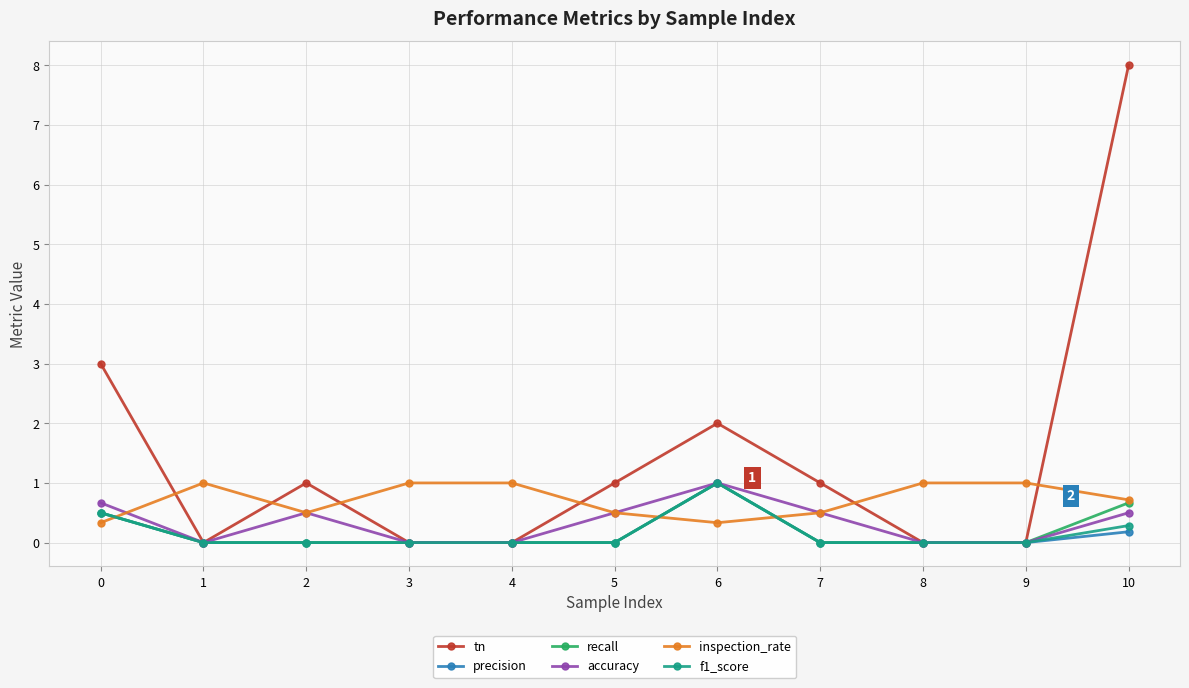

At which category does the chart reach its peak across all series?

10